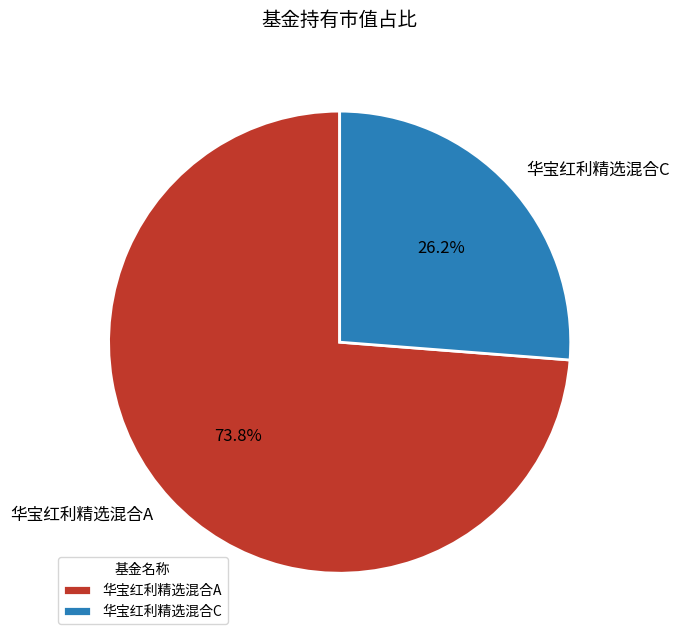

To the nearest percent, what portion does 华宝红利精选混合C represent?

26%